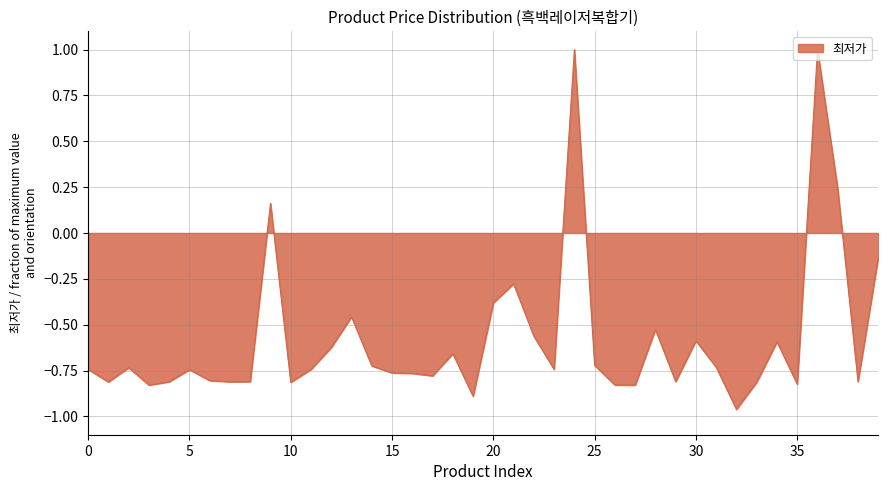

What is the greatest value displayed?

1.0